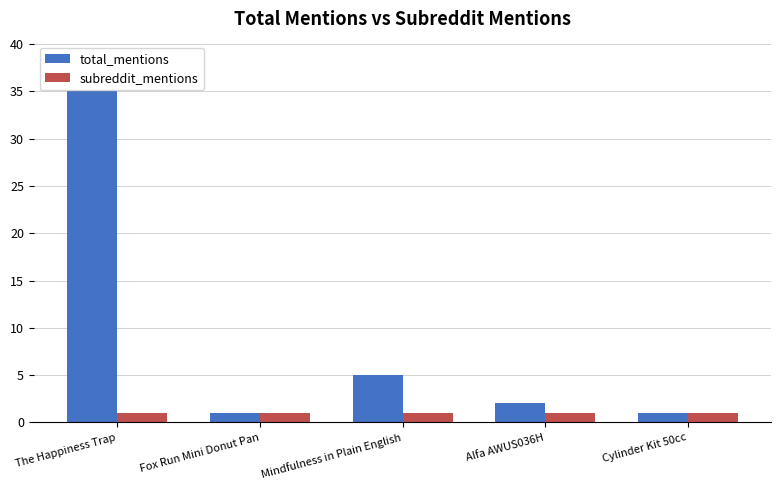

Rank the series by their maximum value, from lowest to highest.

subreddit_mentions, total_mentions